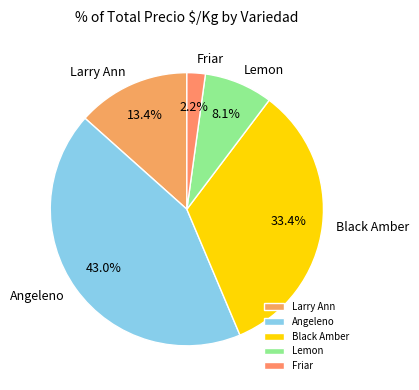

Rank the categories by value from lowest to highest.

Friar, Lemon, Larry Ann, Black Amber, Angeleno